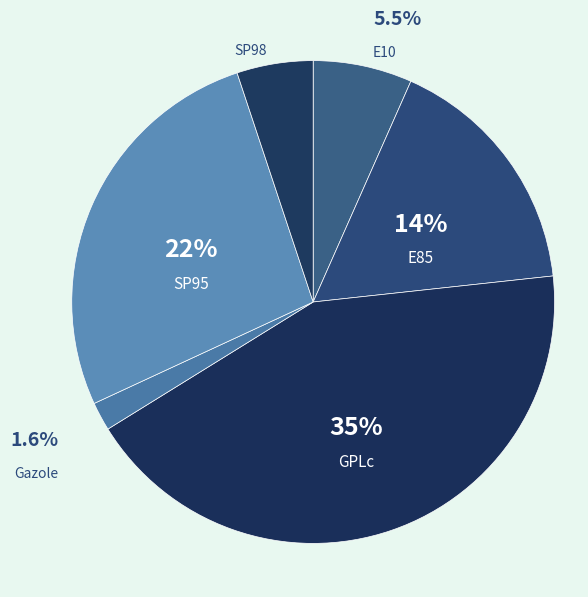

What percentage is NOT represented by SP98?

94.9%